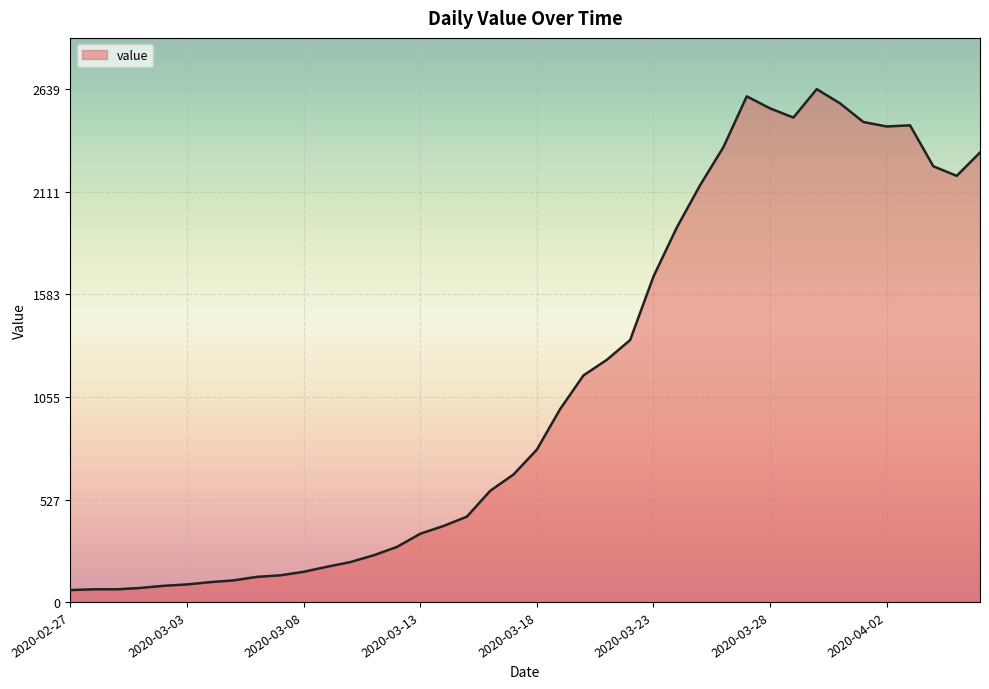

What is the difference between the maximum and minimum values?

2578